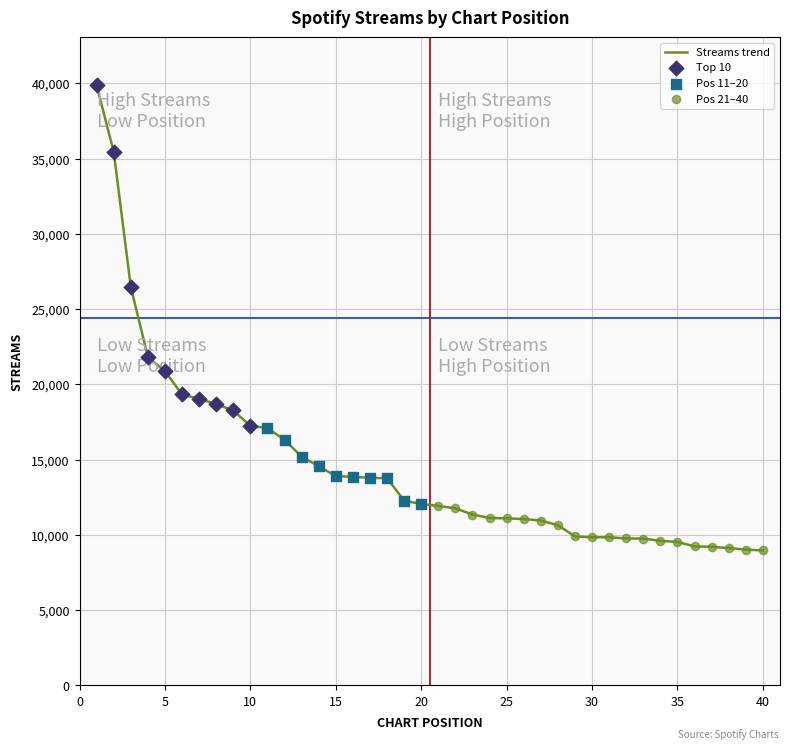

What is the smallest value displayed?

8970